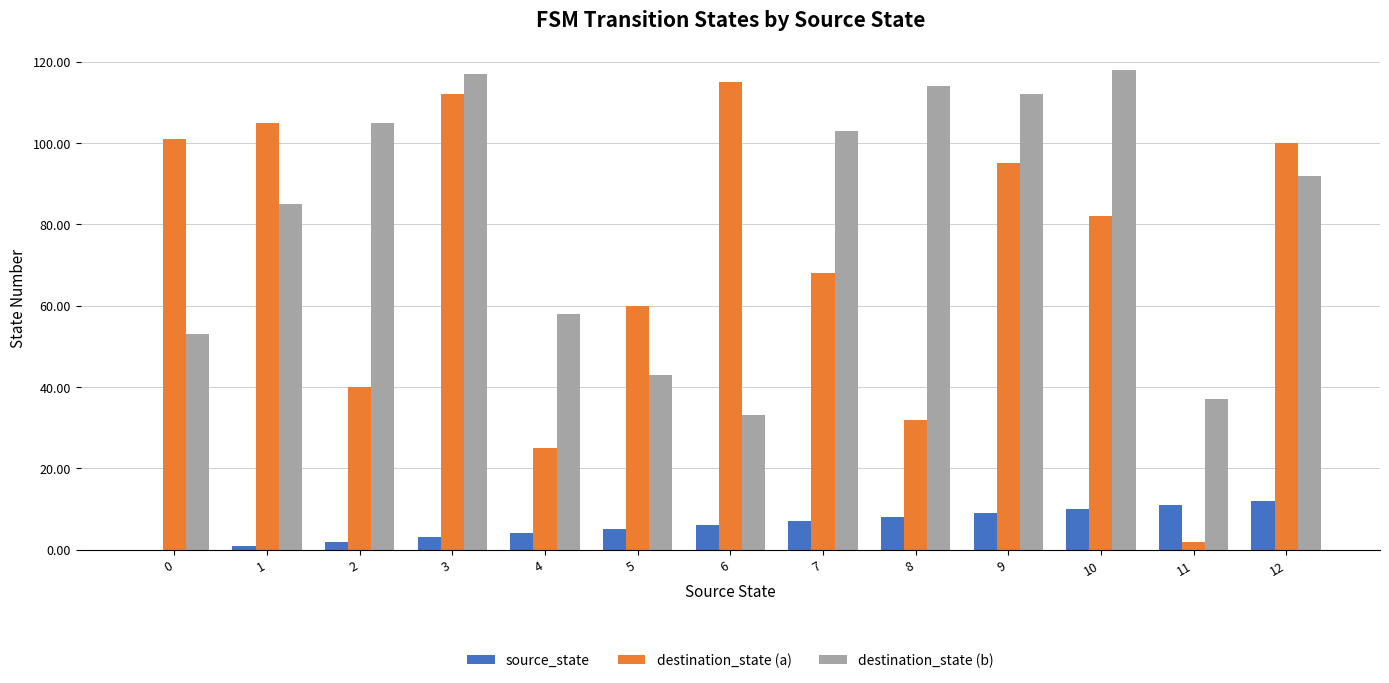

Which category has the highest value in the destination_state (a) series?

6